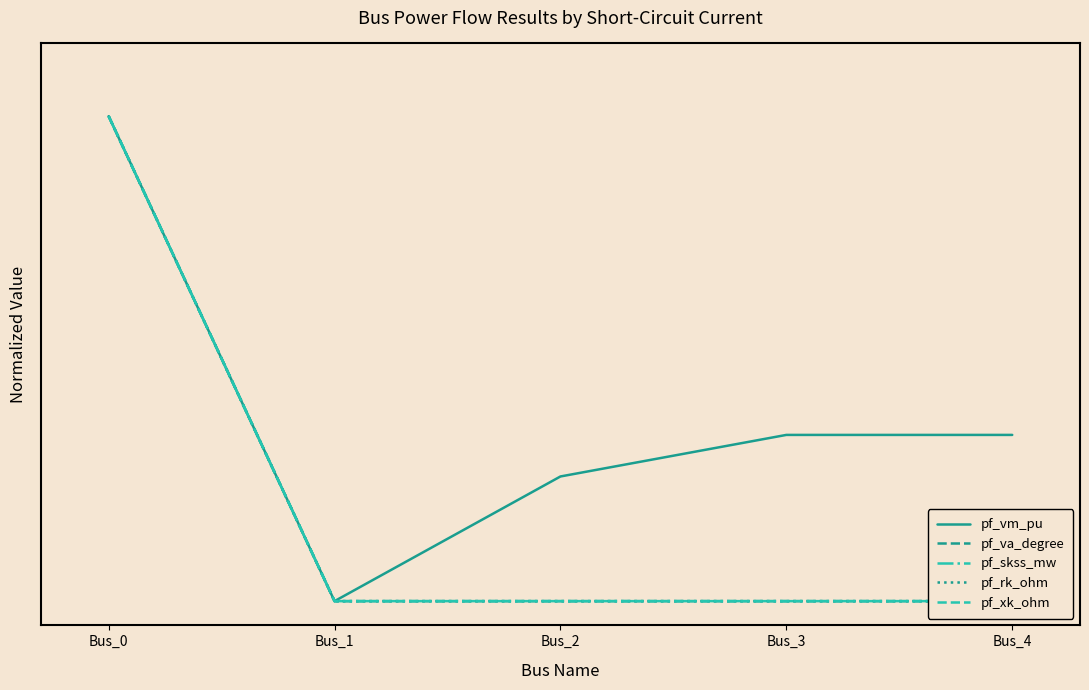

The value of pf_rk_ohm at Bus_2 is -0.5. True or false?

False